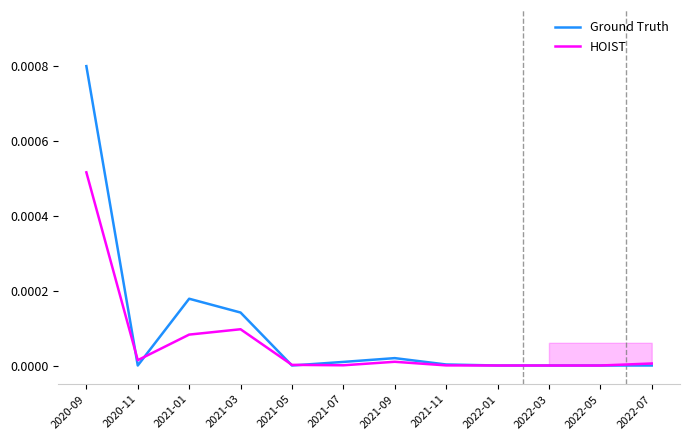

List the series in order of their overall mean, lowest first.

HOIST, Ground Truth